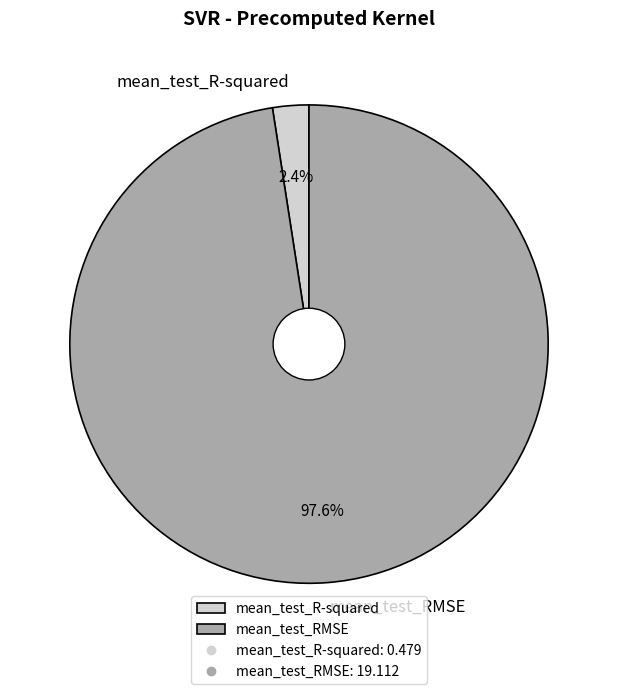

To the nearest percent, what is the average slice percentage?

50%